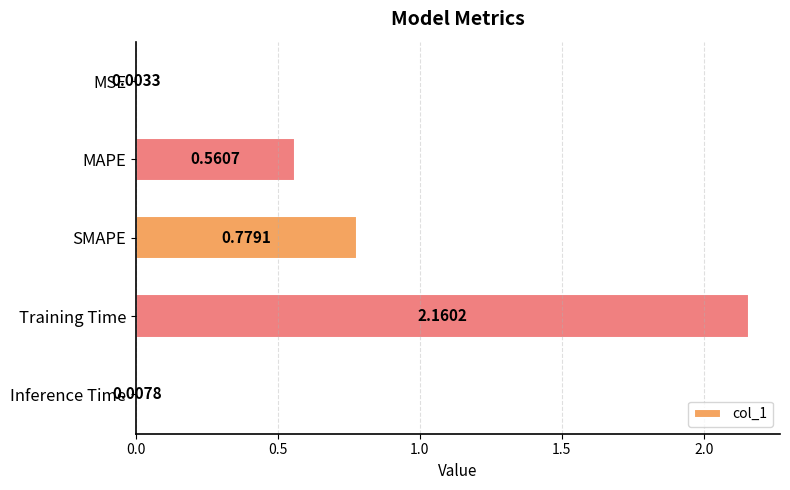

At which label is the value closest to 1?

SMAPE